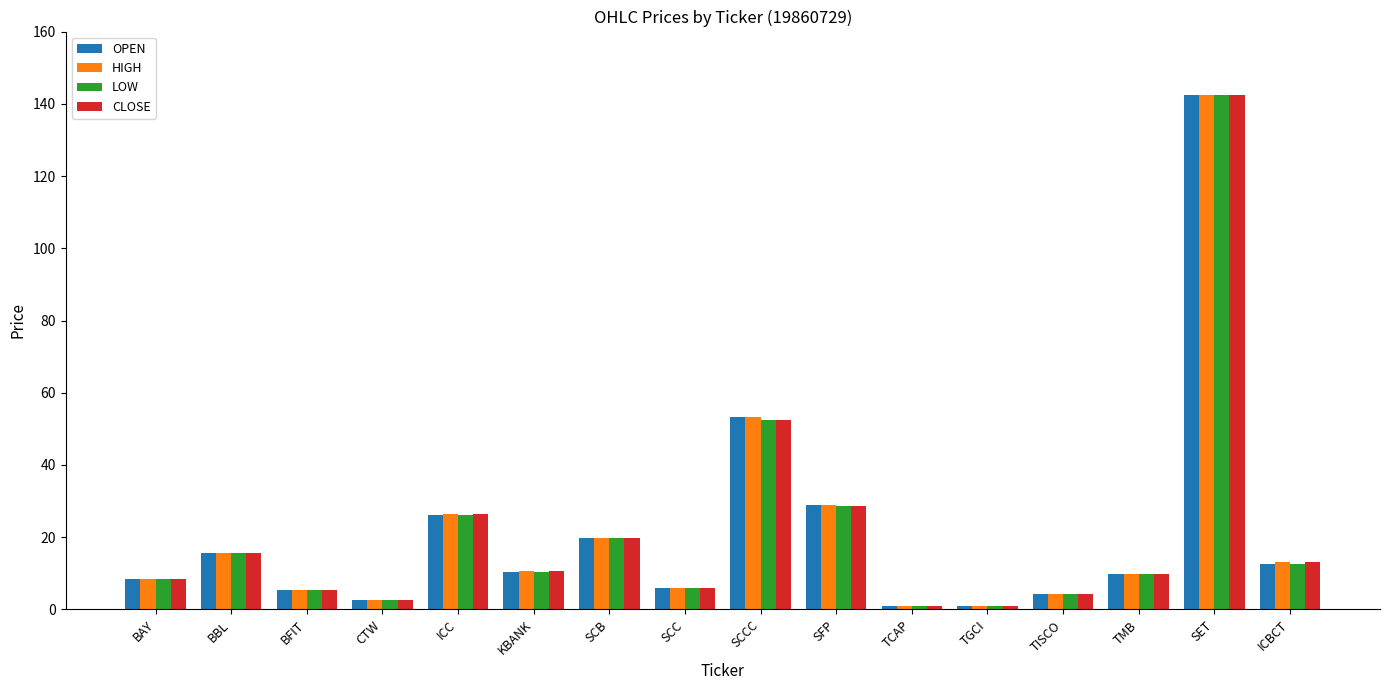

Which series changed the most between ICC and SCC?

CLOSE